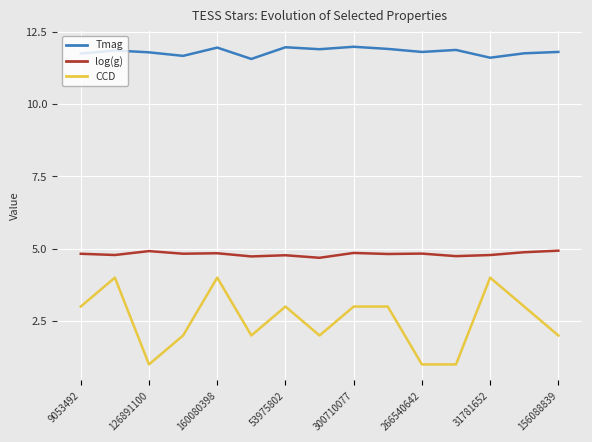

What are all the series names shown in the legend?

Tmag, log(g), CCD